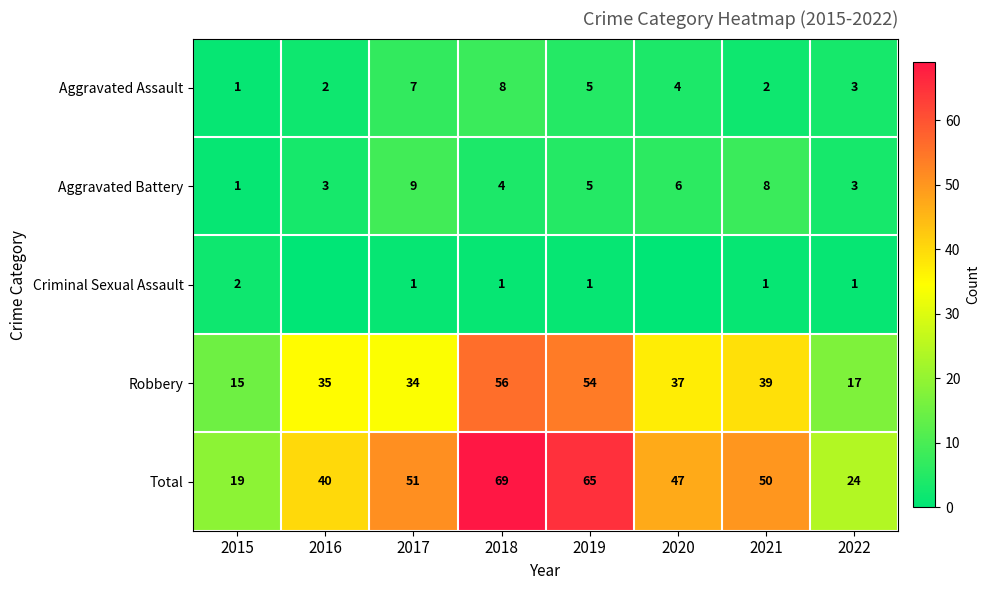

Where does the Aggravated Battery series first go above 5?

2017